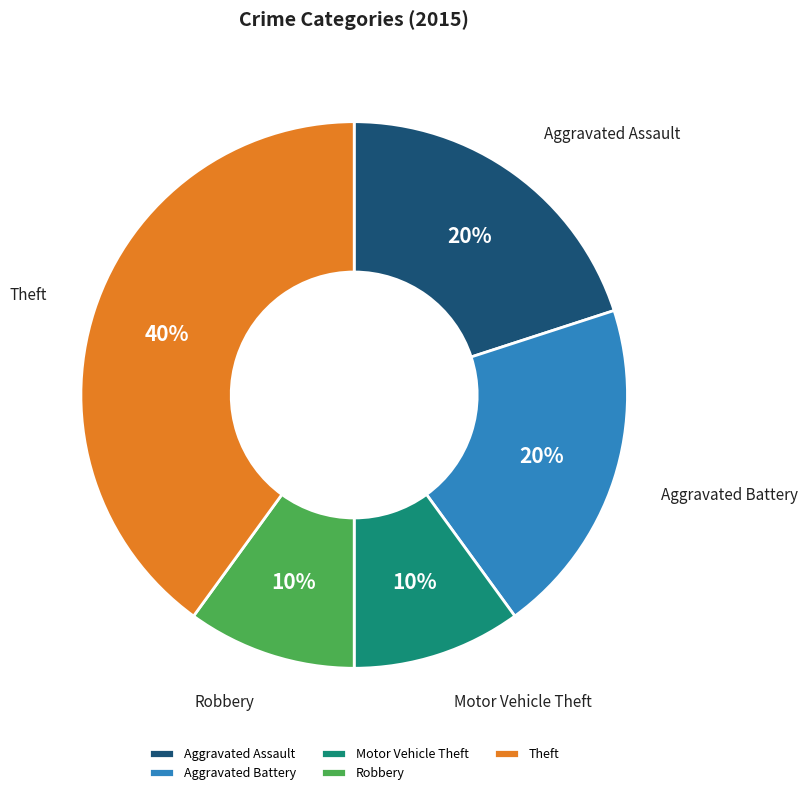

How many slices are in this pie chart?

5